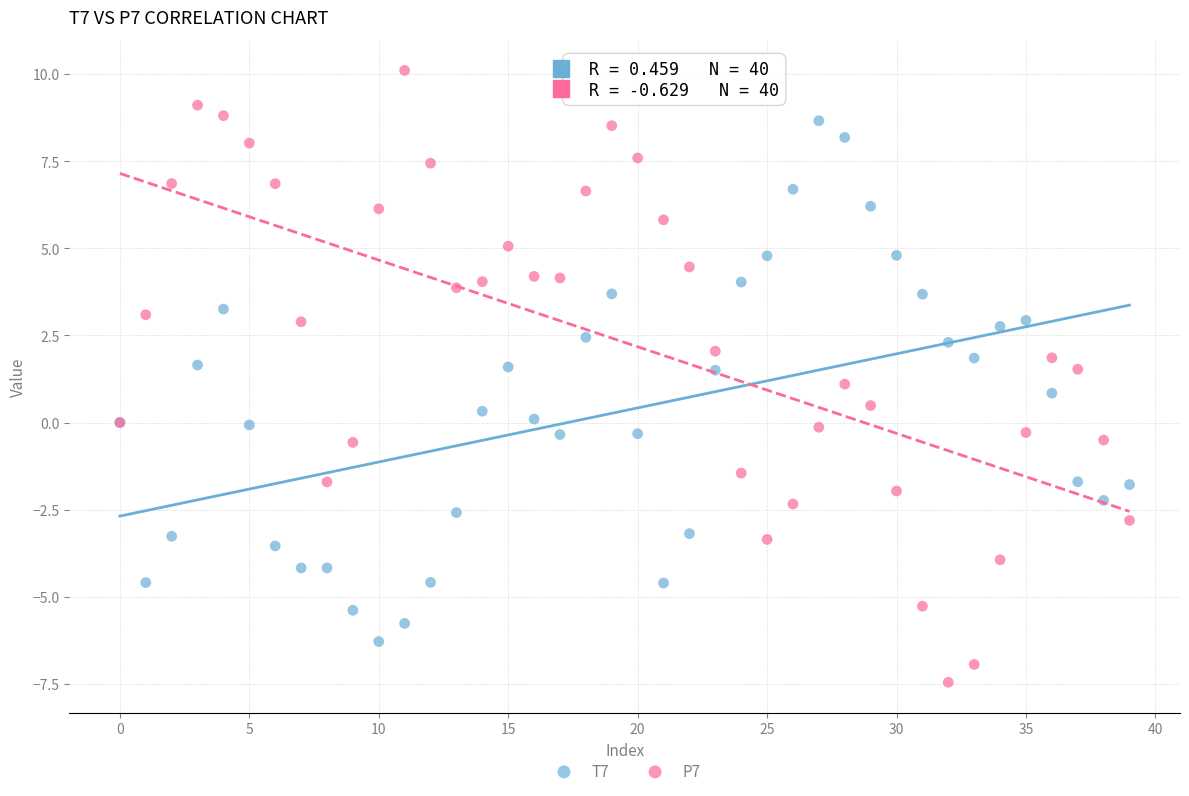

Which series reaches the maximum Y coordinate?

P7